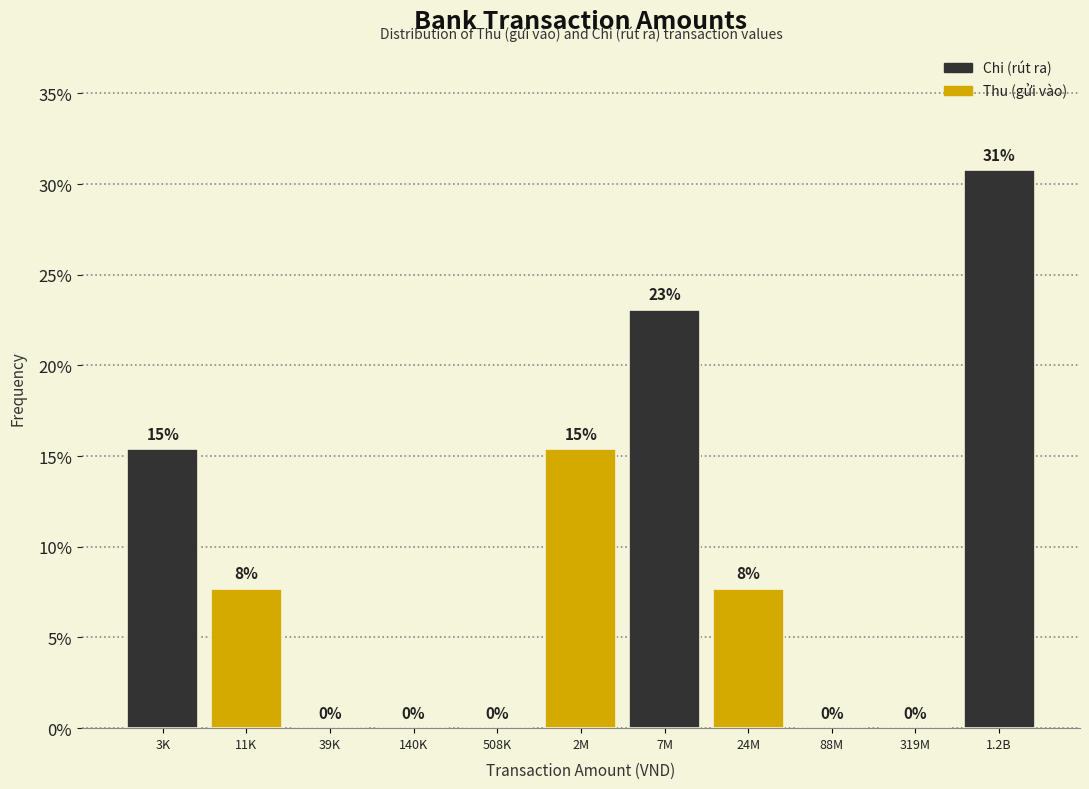

What is the approximate value at 24M?

7.7